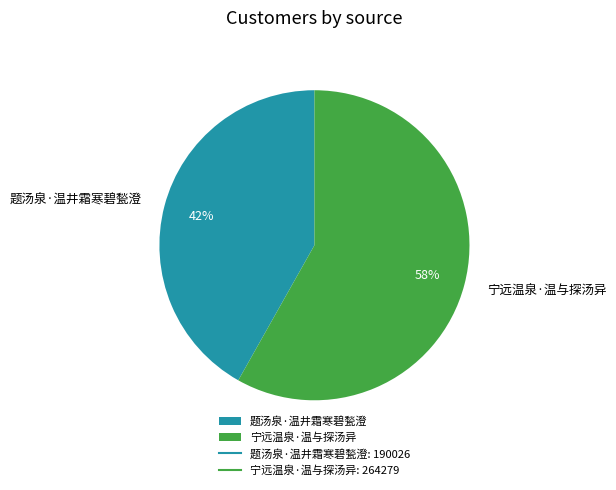

Do 宁远温泉·温与探汤异 and 题汤泉·温井霜寒碧甃澄 together represent more than half of the pie?

Yes